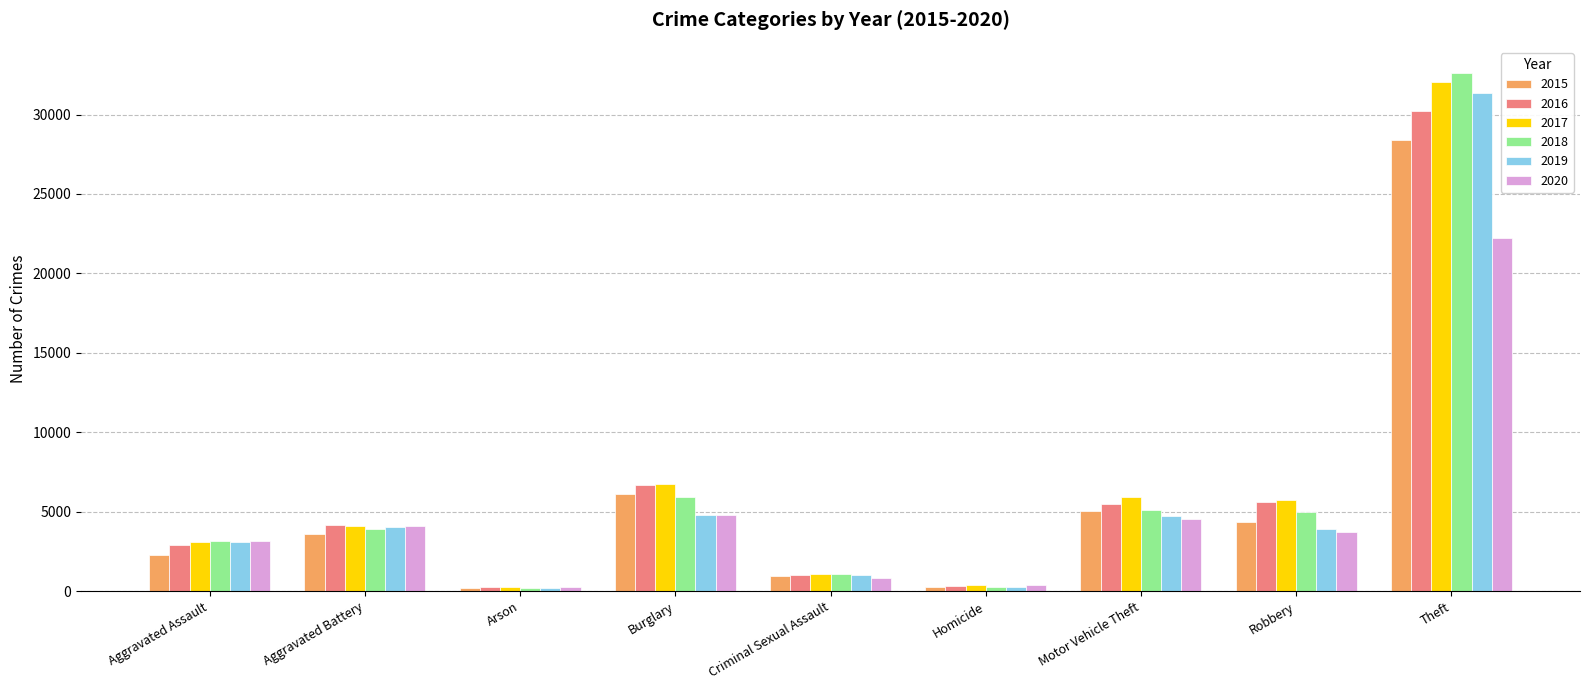

At how many categories does at least one series exceed 1471?

6